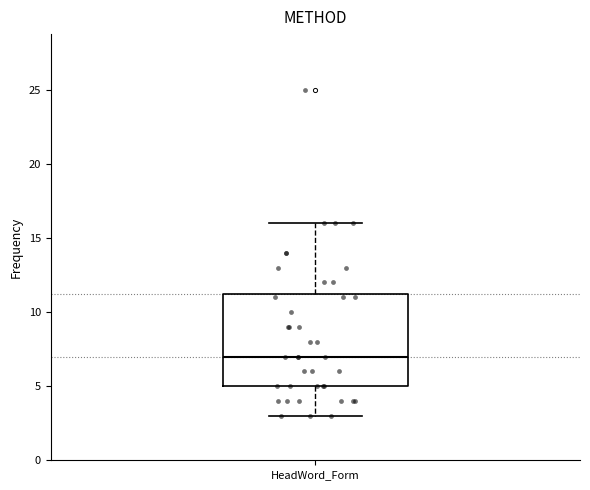

Where does the upper whisker of the box for HeadWord_Form end on the y-axis? The values are not printed on the chart, so give them approximately, as read against the axis.

16.0